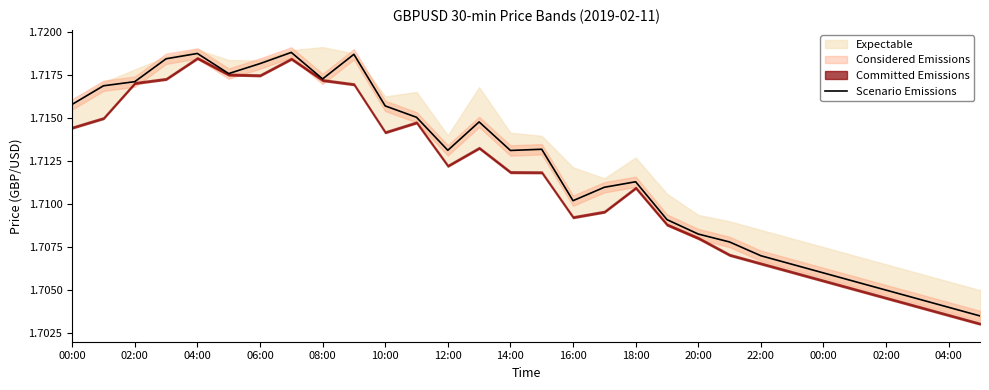

Read the value at 22:00.

1.7